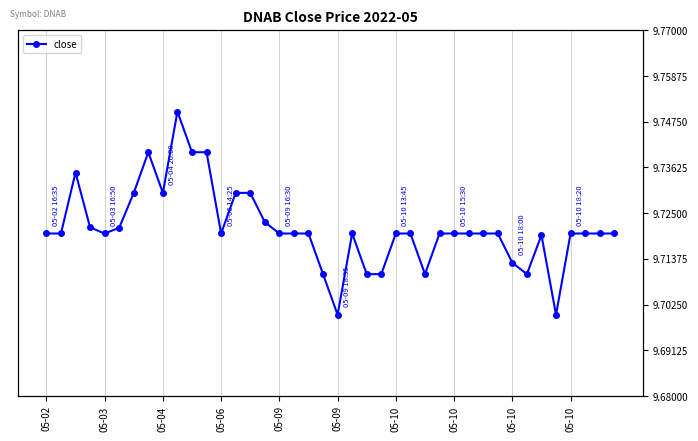

Does the chart display data point markers on the line(s)?

Yes